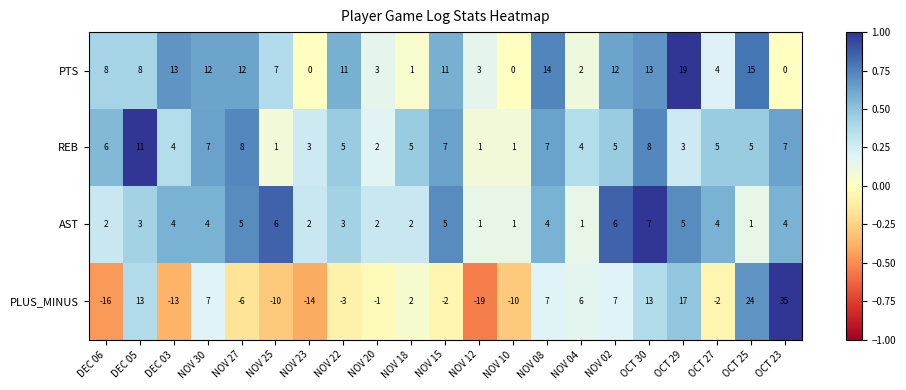

How many data points in PTS are less than 8?

9